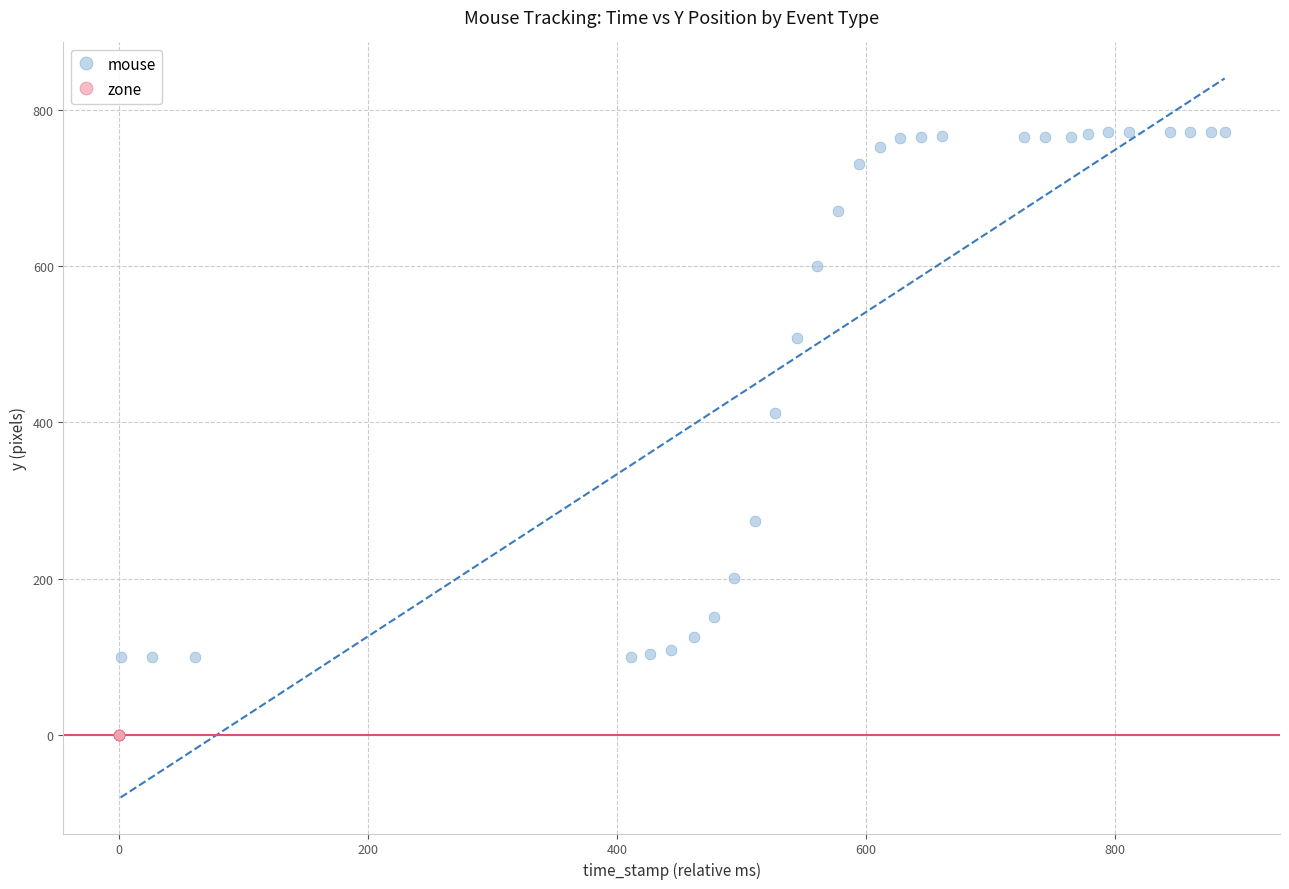

Which series reaches the minimum Y coordinate?

zone